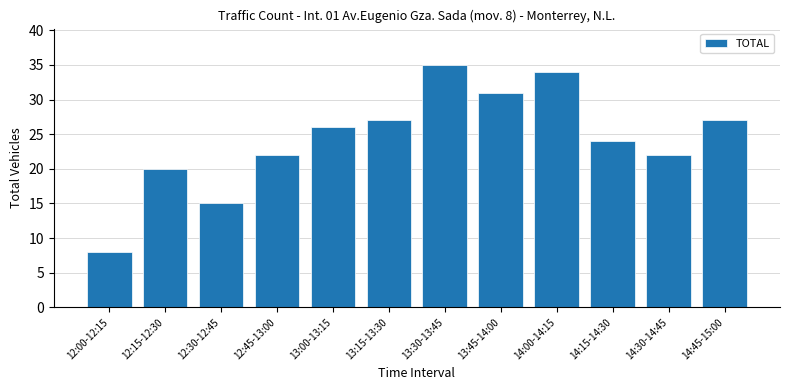

Which has a higher value, 13:00-13:15 or 13:45-14:00?

13:45-14:00